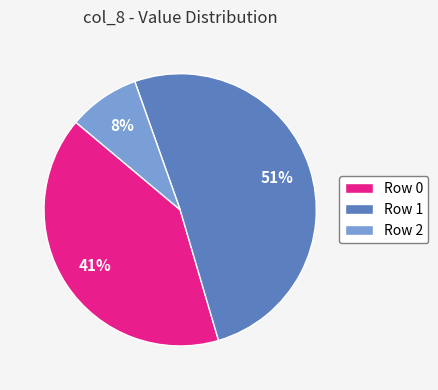

Which category has the smallest portion of the pie?

Row 2